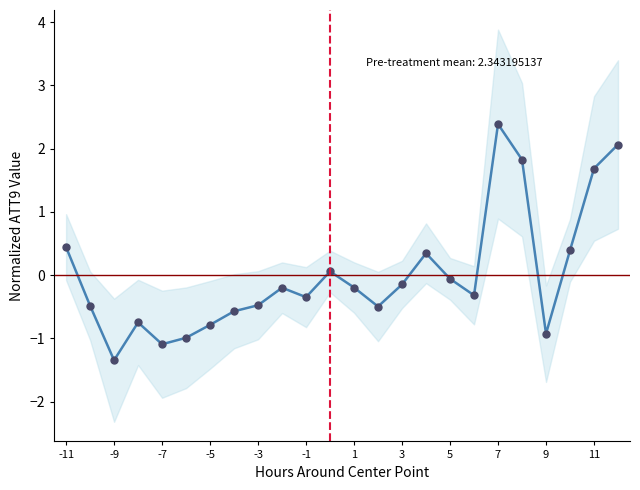

Is it true that the value at 23 is 3.1?

False